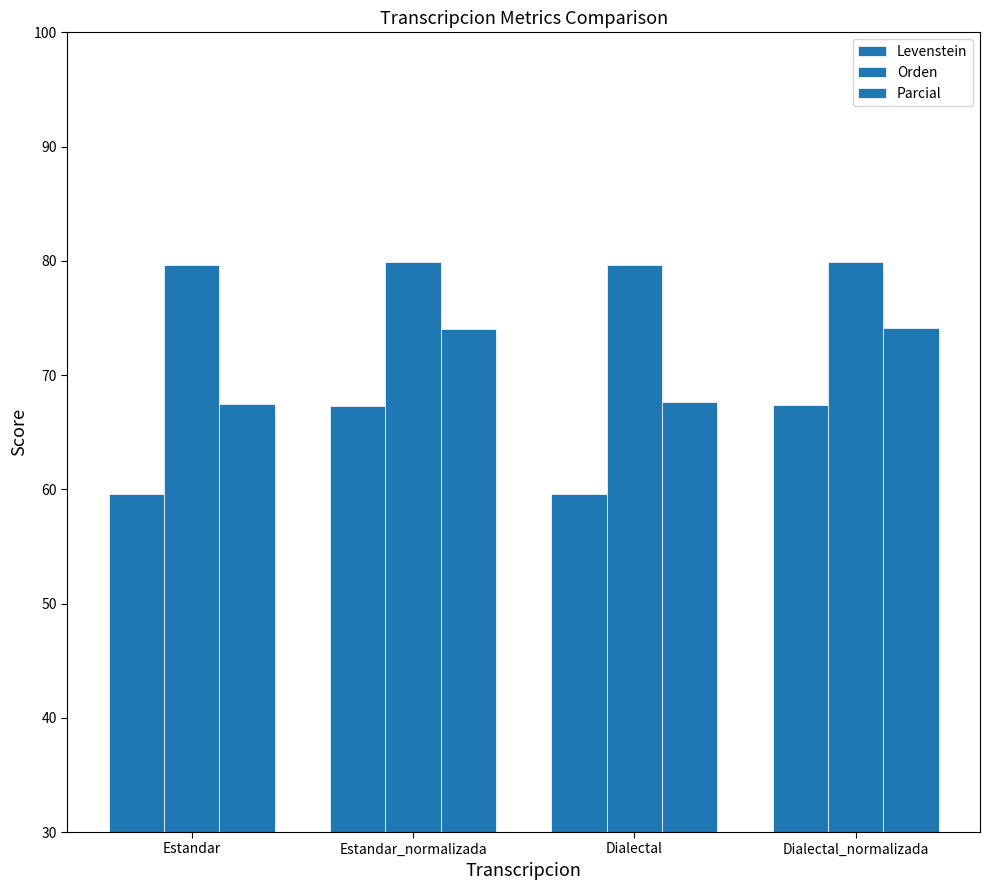

Which category has the highest value across all series?

Estandar_normalizada